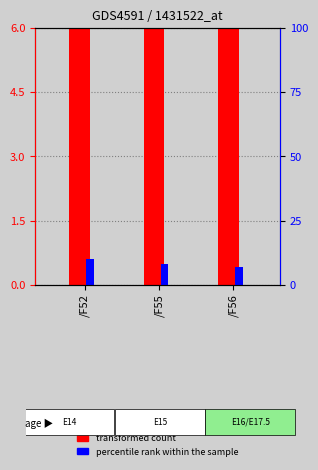

How many groups of bars are there?

3